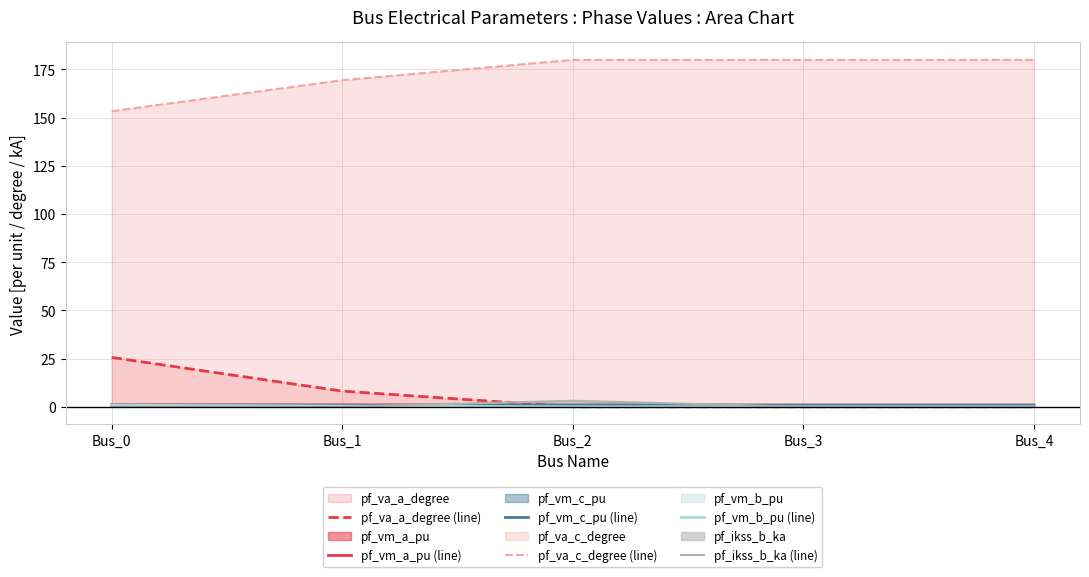

Which category has the lowest value in the pf_va_c_degree (line) series?

Bus_0